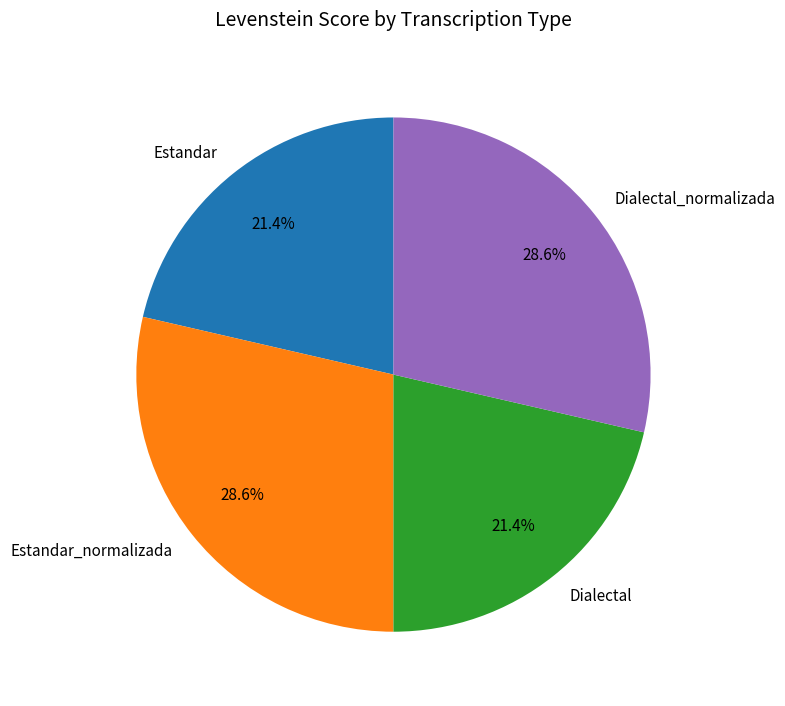

Is Estandar the majority of the pie?

No